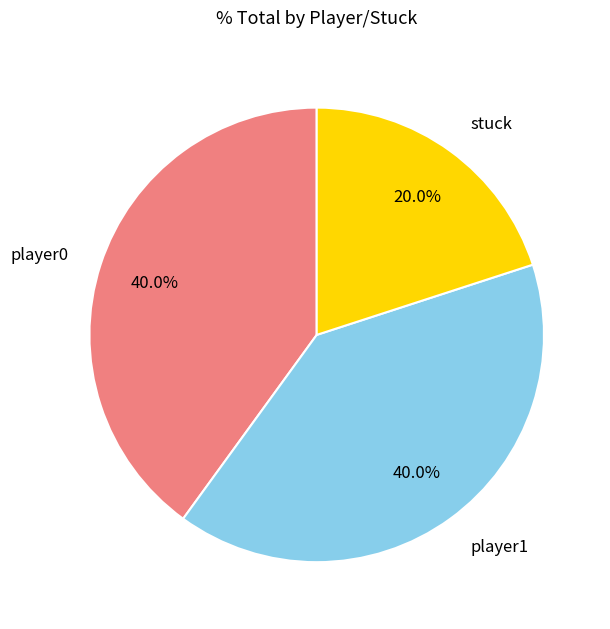

Does any single category account for the majority?

No